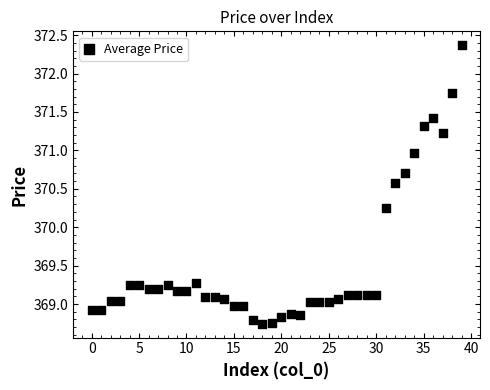

What is the range of Y values (max minus min)?

3.6